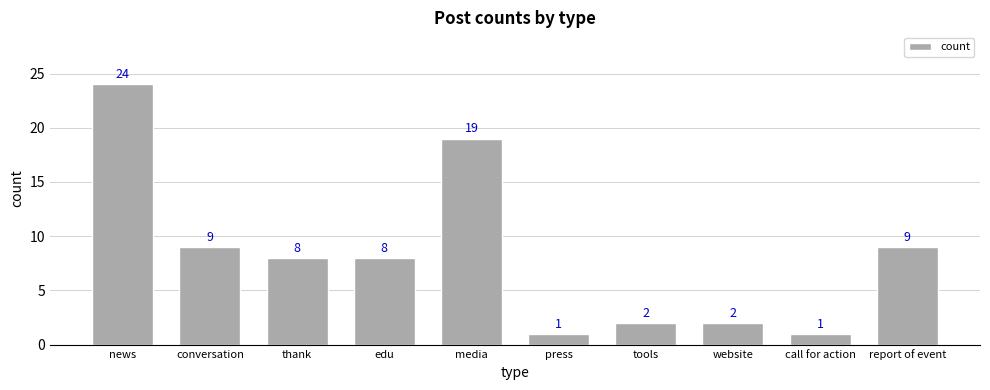

Reading left to right, what are all the values shown in this chart?

news=24	conversation=9	thank=8	edu=8	media=19	press=1	tools=2	website=2	call for action=1	report of event=9